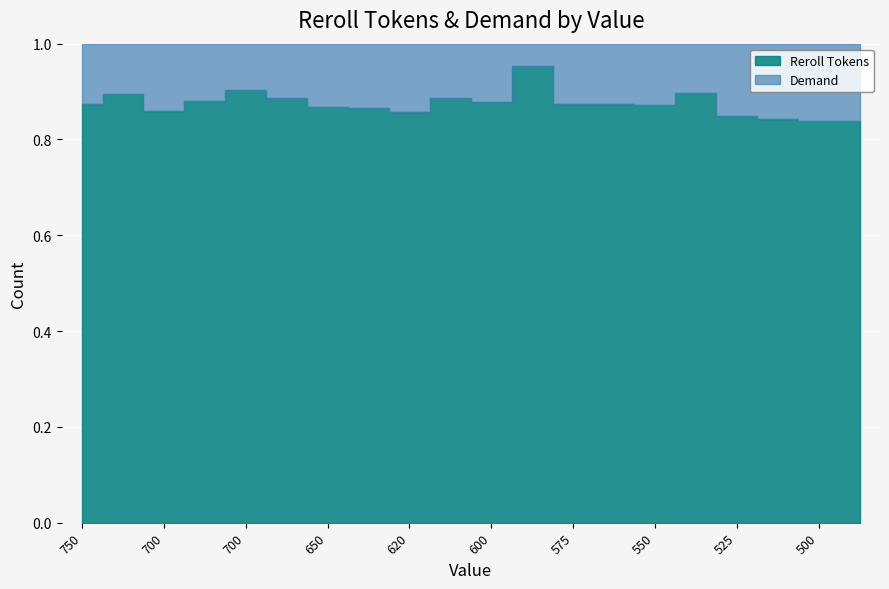

What are all the series names shown in the legend?

Reroll Tokens, Demand